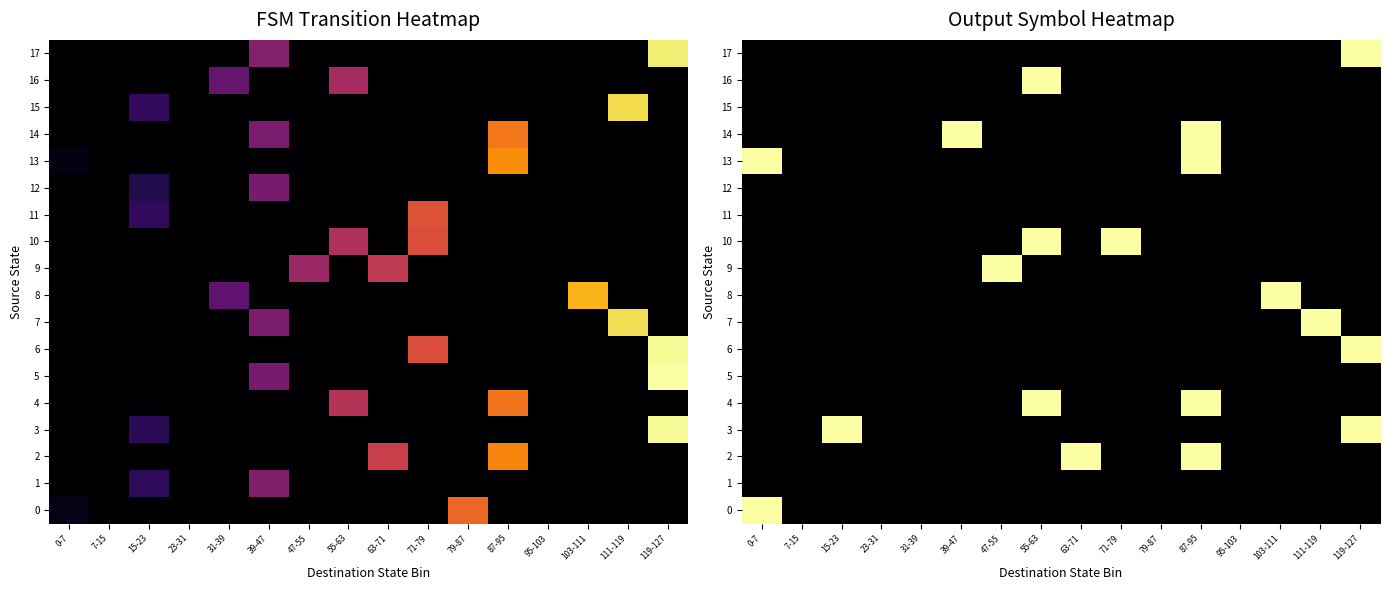

At how many categories does at least one series exceed 48?

11